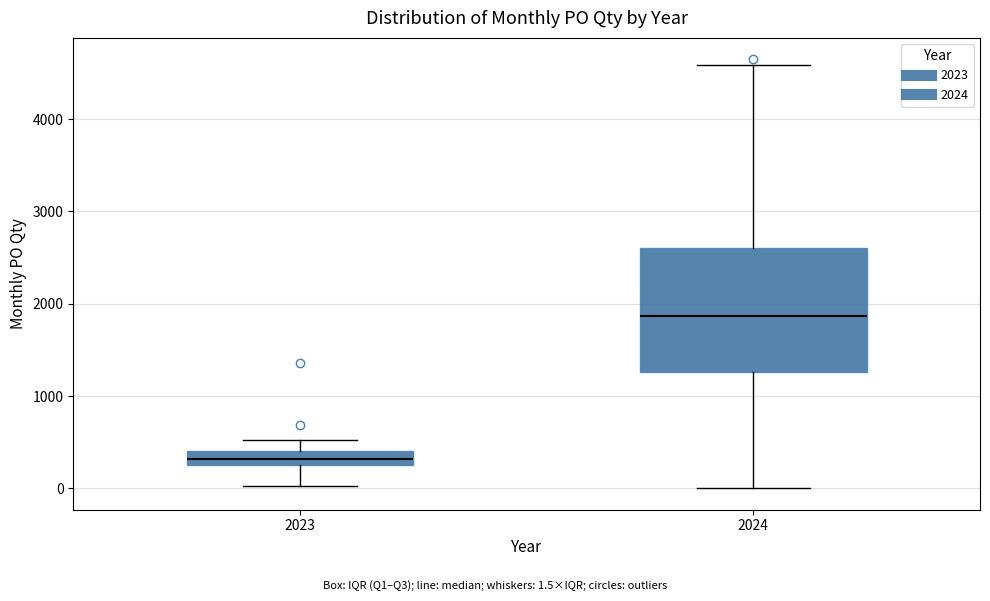

Reading left to right, read every box against the y-axis: the position of its median line, the range the box covers, and the ends of its whiskers. The values are not printed on the chart, so give them approximately, as read against the axis.

2023: median 300, box 200 to 400, whiskers 0 to 500
2024: median 1900, box 1300 to 2600, whiskers 0 to 4600